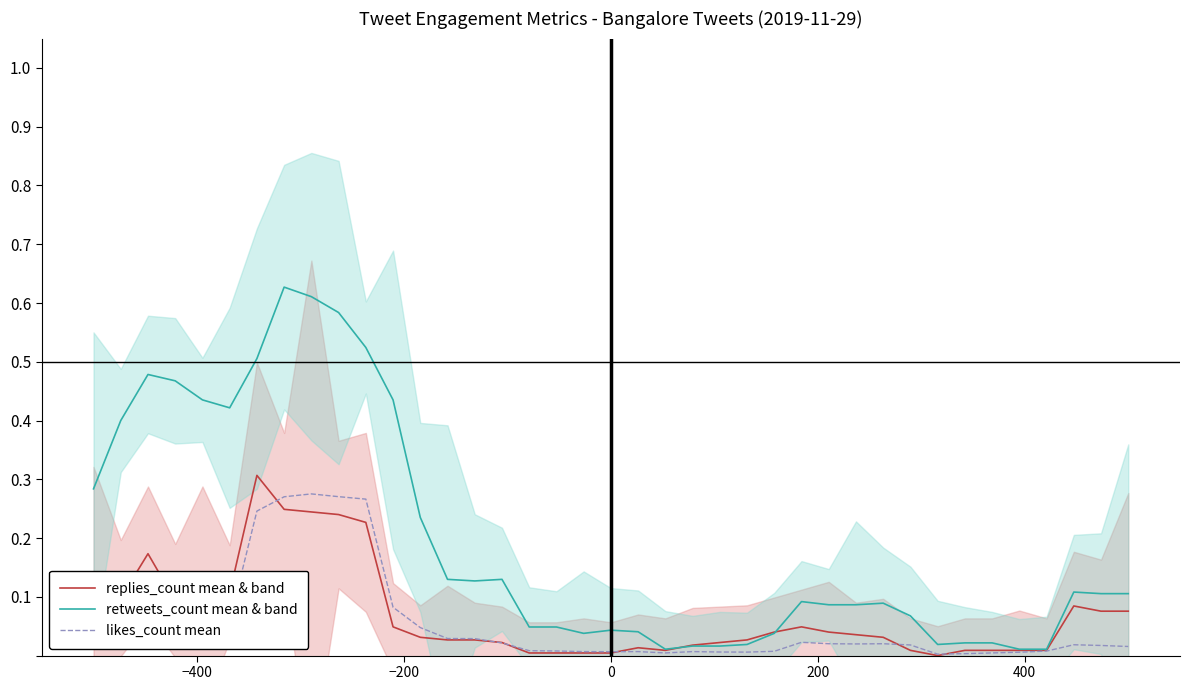

How many values in replies_count mean & band are above zero?

38